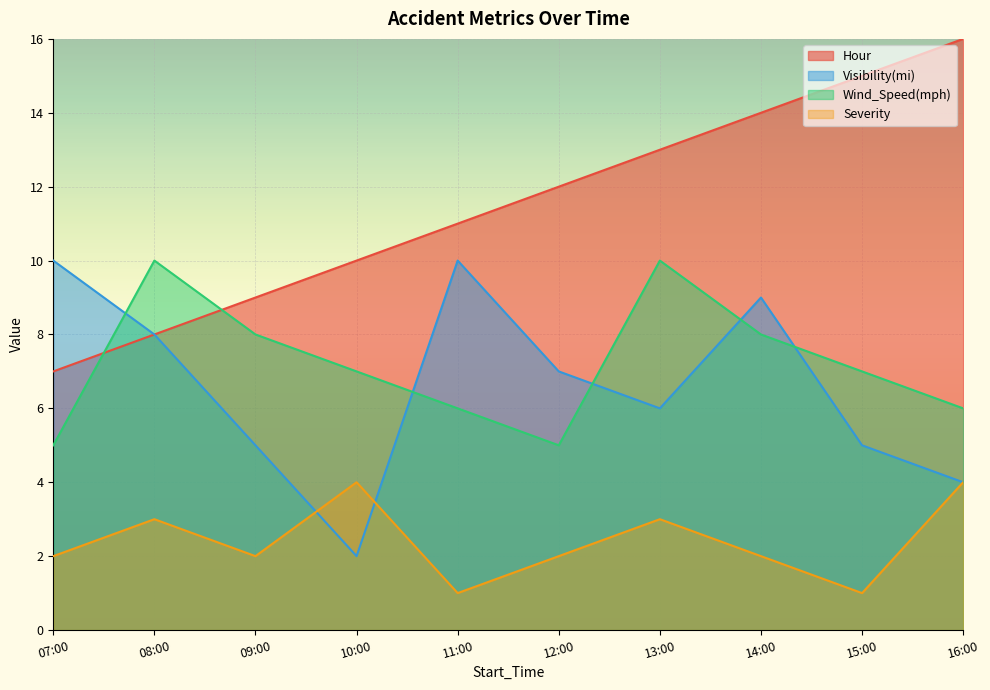

What value does the Hour series have at 16:00?

16